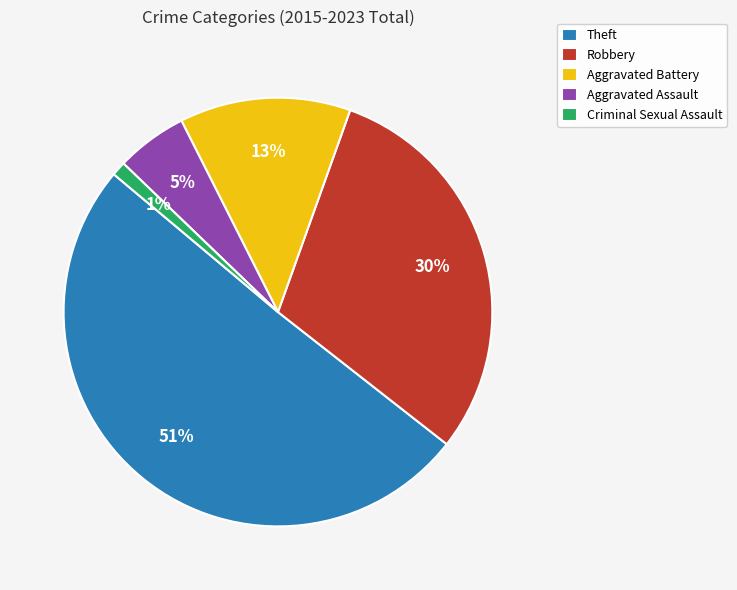

Does Criminal Sexual Assault account for over 50% of the chart?

No